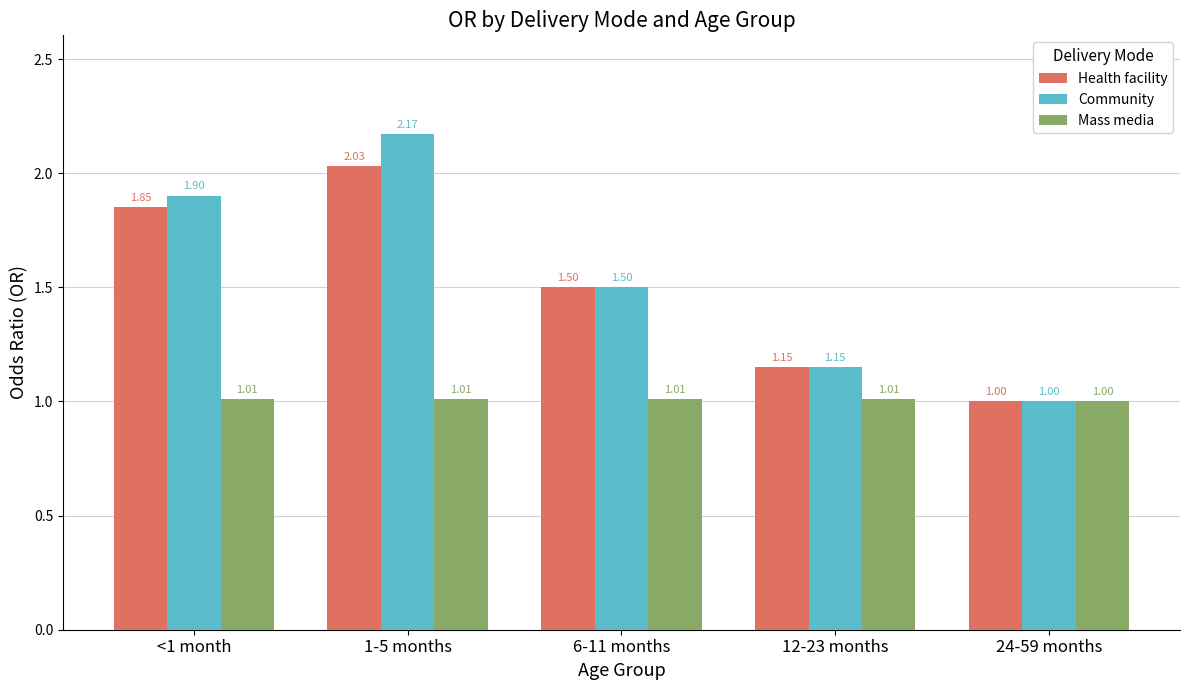

What is the spread (max minus min) of values at 1-5 months?

1.2